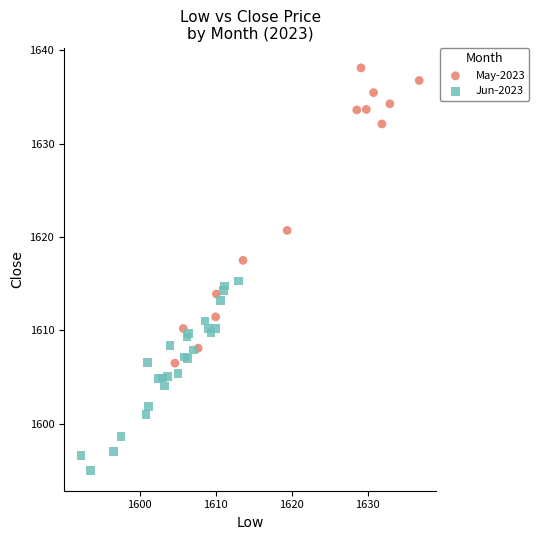

Which series contains the highest Y value?

May-2023